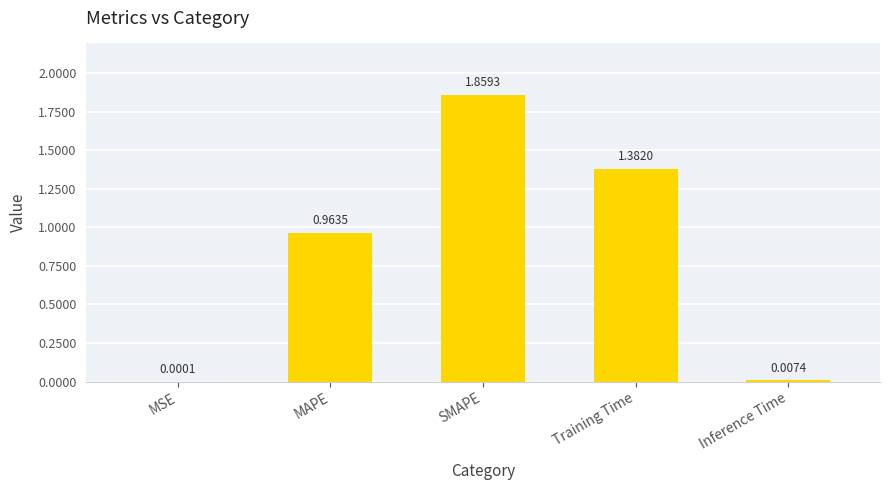

Where is the data nearest to the value 0?

MSE